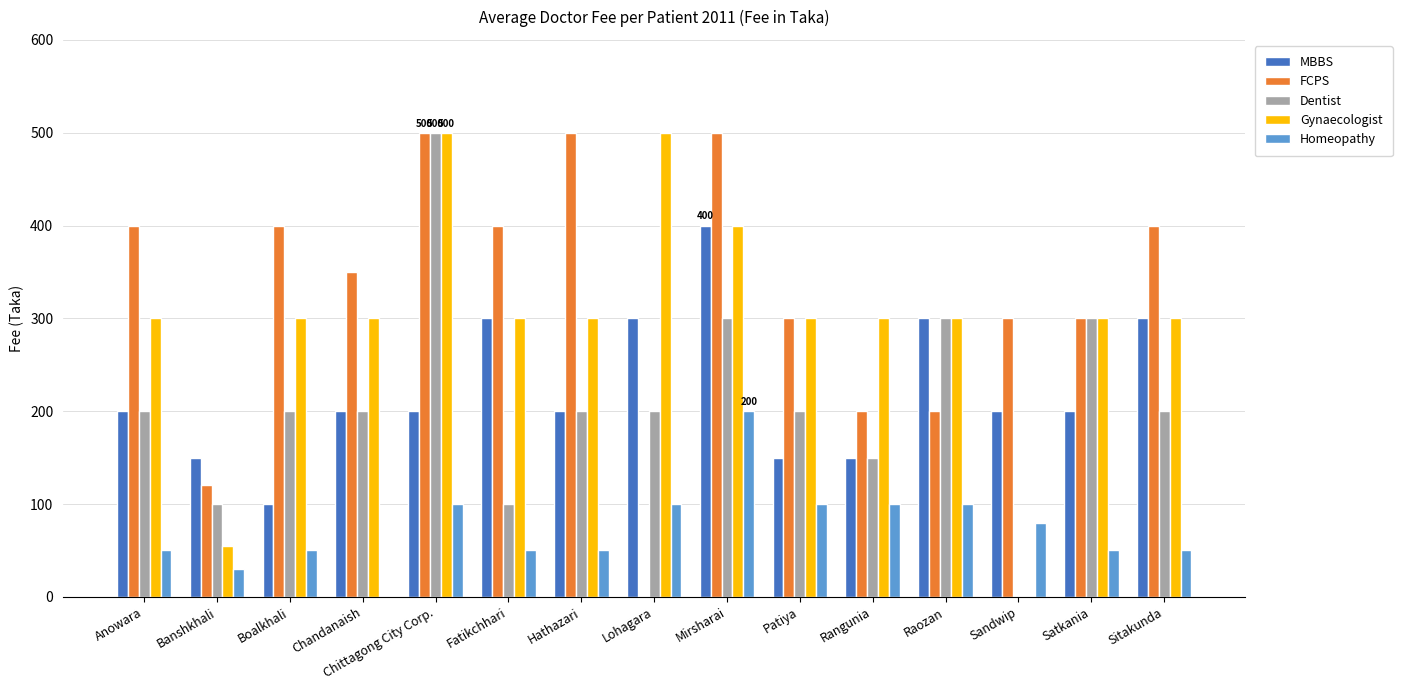

Reading left to right, extract all data points from this chart.

MBBS: Anowara=200	Banshkhali=150	Boalkhali=100	Chandanaish=200	Chittagong City Corp.=200	Fatikchhari=300	Hathazari=200	Lohagara=300	Mirsharai=400	Patiya=150	Rangunia=150	Raozan=300	Sandwip=200	Satkania=200	Sitakunda=300
FCPS: Anowara=400	Banshkhali=120	Boalkhali=400	Chandanaish=350	Chittagong City Corp.=500	Fatikchhari=400	Hathazari=500	Lohagara=0	Mirsharai=500	Patiya=300	Rangunia=200	Raozan=200	Sandwip=300	Satkania=300	Sitakunda=400
Dentist: Anowara=200	Banshkhali=100	Boalkhali=200	Chandanaish=200	Chittagong City Corp.=500	Fatikchhari=100	Hathazari=200	Lohagara=200	Mirsharai=300	Patiya=200	Rangunia=150	Raozan=300	Sandwip=0	Satkania=300	Sitakunda=200
Gynaecologist: Anowara=300	Banshkhali=55	Boalkhali=300	Chandanaish=300	Chittagong City Corp.=500	Fatikchhari=300	Hathazari=300	Lohagara=500	Mirsharai=400	Patiya=300	Rangunia=300	Raozan=300	Sandwip=0	Satkania=300	Sitakunda=300
Homeopathy: Anowara=50	Banshkhali=30	Boalkhali=50	Chandanaish=0	Chittagong City Corp.=100	Fatikchhari=50	Hathazari=50	Lohagara=100	Mirsharai=200	Patiya=100	Rangunia=100	Raozan=100	Sandwip=80	Satkania=50	Sitakunda=50